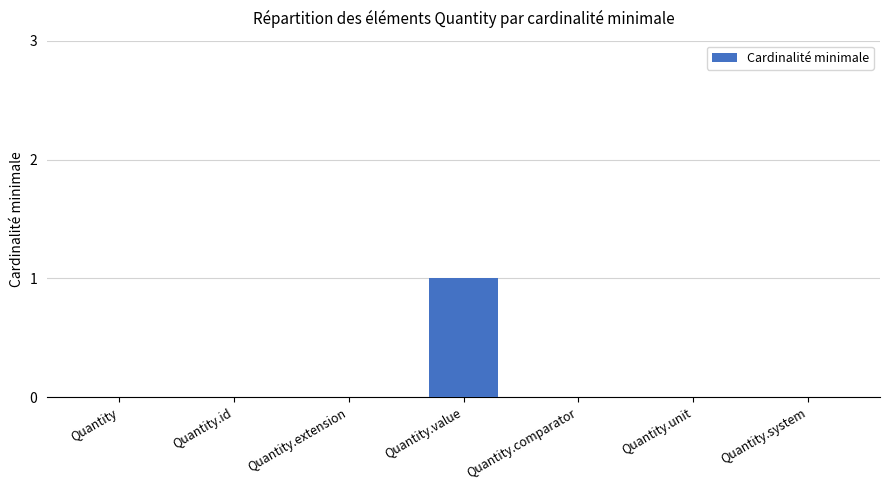

Which category has the highest value across all series?

Quantity.value